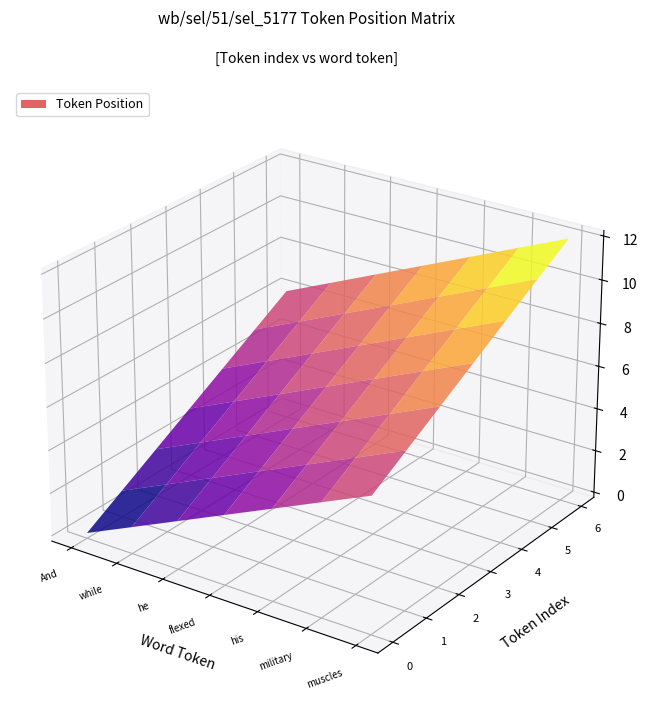

What is the difference between the highest and lowest values at 3?

6